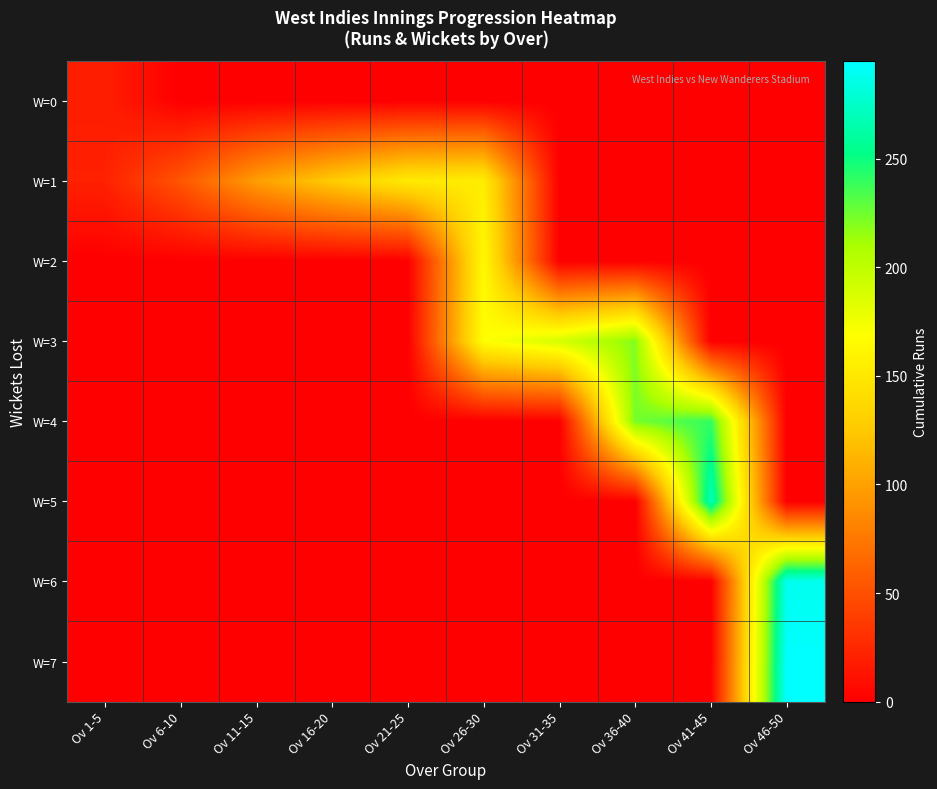

Reading left to right, what are all the values shown in this chart?

W=0: Ov 1-5=19	Ov 6-10=0	Ov 11-15=0	Ov 16-20=0	Ov 21-25=0	Ov 26-30=0	Ov 31-35=0	Ov 36-40=0	Ov 41-45=0	Ov 46-50=0
W=1: Ov 1-5=21	Ov 6-10=53	Ov 11-15=98	Ov 16-20=127	Ov 21-25=151	Ov 26-30=154	Ov 31-35=0	Ov 36-40=0	Ov 41-45=0	Ov 46-50=0
W=2: Ov 1-5=0	Ov 6-10=0	Ov 11-15=0	Ov 16-20=0	Ov 21-25=0	Ov 26-30=164	Ov 31-35=0	Ov 36-40=0	Ov 41-45=0	Ov 46-50=0
W=3: Ov 1-5=0	Ov 6-10=0	Ov 11-15=0	Ov 16-20=0	Ov 21-25=0	Ov 26-30=168	Ov 31-35=189	Ov 36-40=220	Ov 41-45=0	Ov 46-50=0
W=4: Ov 1-5=0	Ov 6-10=0	Ov 11-15=0	Ov 16-20=0	Ov 21-25=0	Ov 26-30=0	Ov 31-35=0	Ov 36-40=224	Ov 41-45=240	Ov 46-50=0
W=5: Ov 1-5=0	Ov 6-10=0	Ov 11-15=0	Ov 16-20=0	Ov 21-25=0	Ov 26-30=0	Ov 31-35=0	Ov 36-40=0	Ov 41-45=270	Ov 46-50=0
W=6: Ov 1-5=0	Ov 6-10=0	Ov 11-15=0	Ov 16-20=0	Ov 21-25=0	Ov 26-30=0	Ov 31-35=0	Ov 36-40=0	Ov 41-45=0	Ov 46-50=289
W=7: Ov 1-5=0	Ov 6-10=0	Ov 11-15=0	Ov 16-20=0	Ov 21-25=0	Ov 26-30=0	Ov 31-35=0	Ov 36-40=0	Ov 41-45=0	Ov 46-50=295